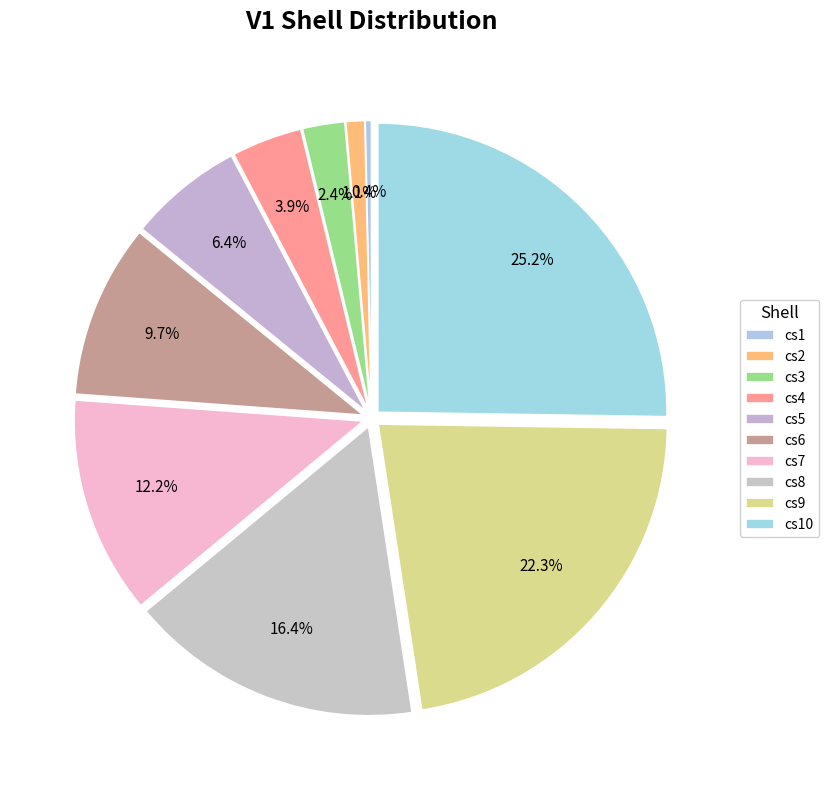

How many slices are in this pie chart?

10